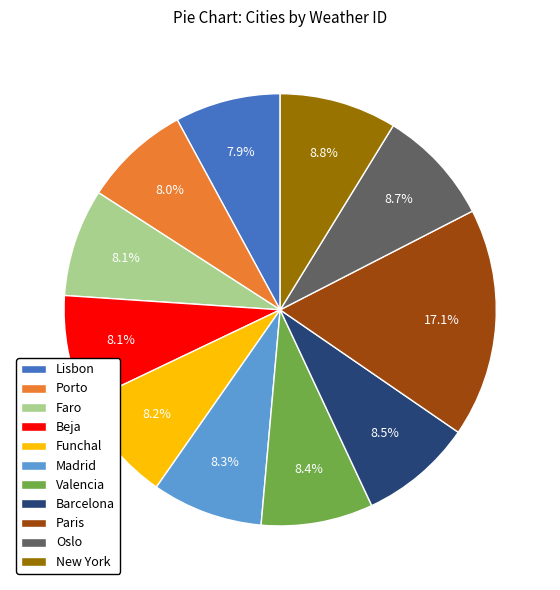

Between Beja and Oslo, which is larger?

Oslo